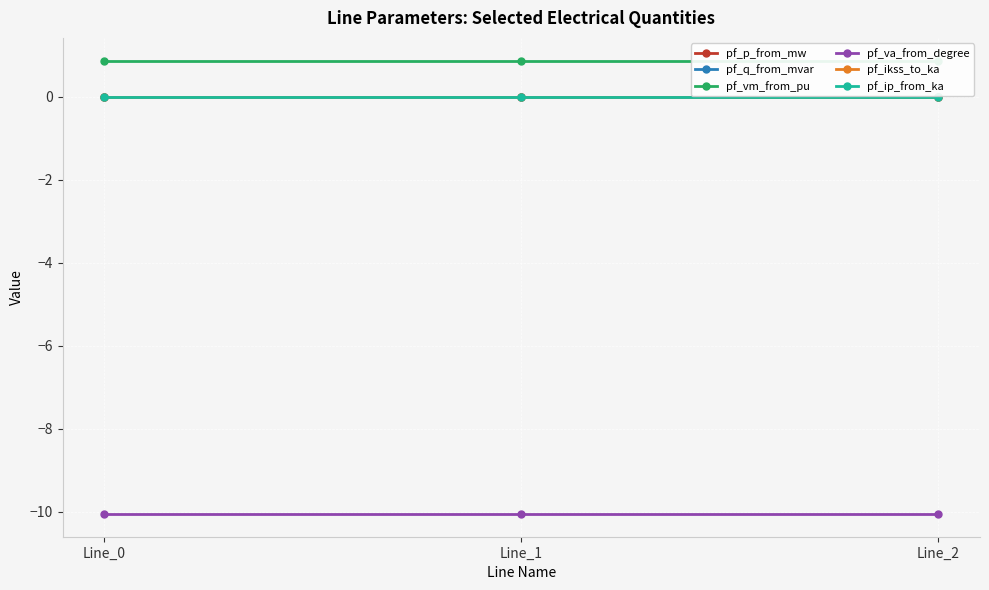

Count the number of data series in this chart.

6